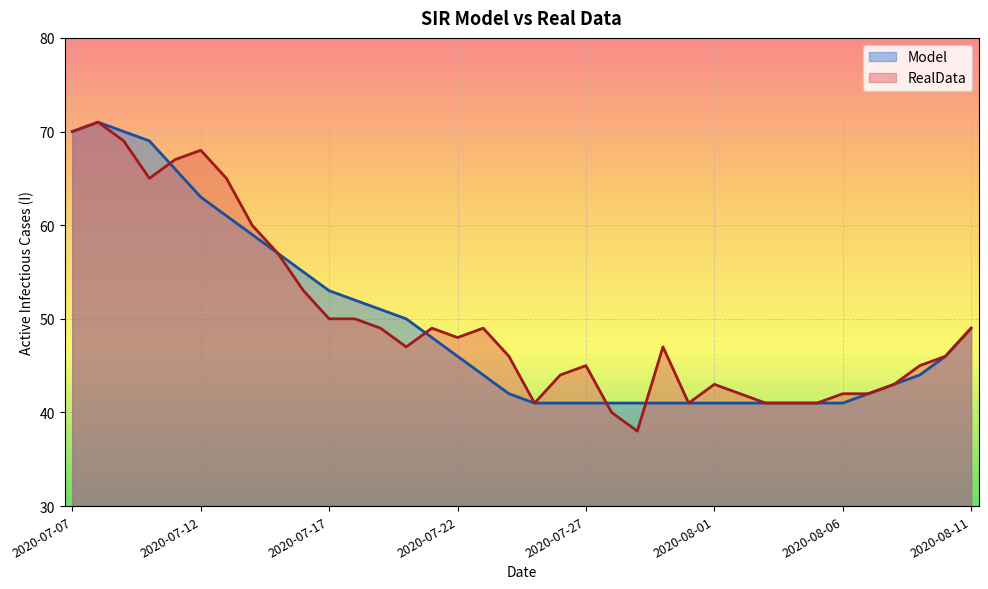

After their last crossing, which series has the higher values: Model or RealData?

RealData